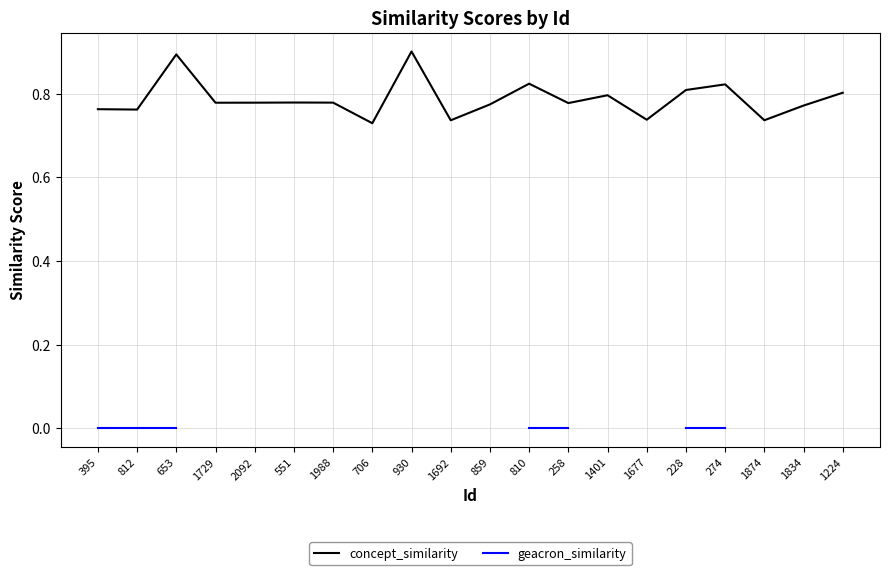

At which label is geacron_similarity closest to 0?

395